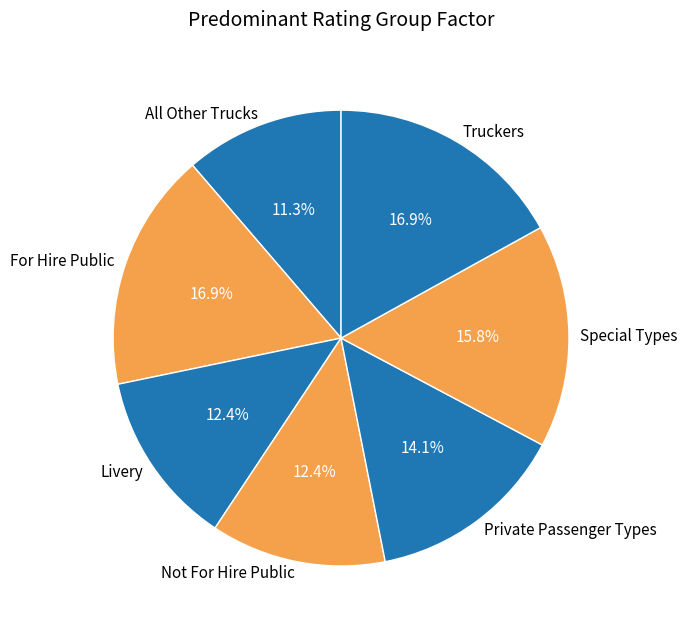

Approximately how many times larger is the value at Truckers compared to Not For Hire Public?

1.4